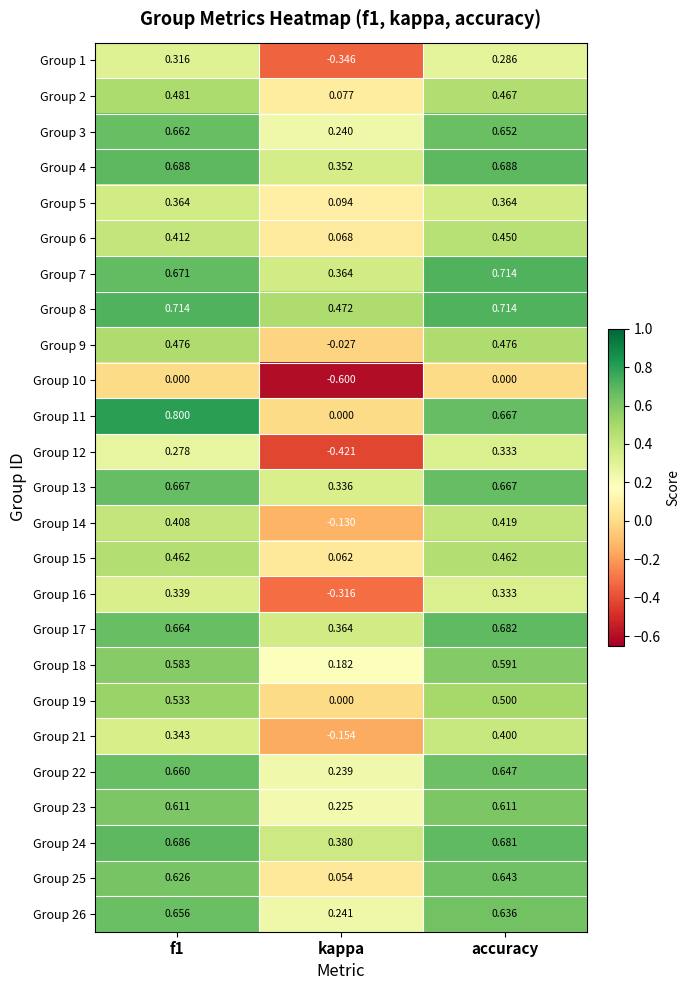

Which label corresponds to the smallest value in the chart?

kappa